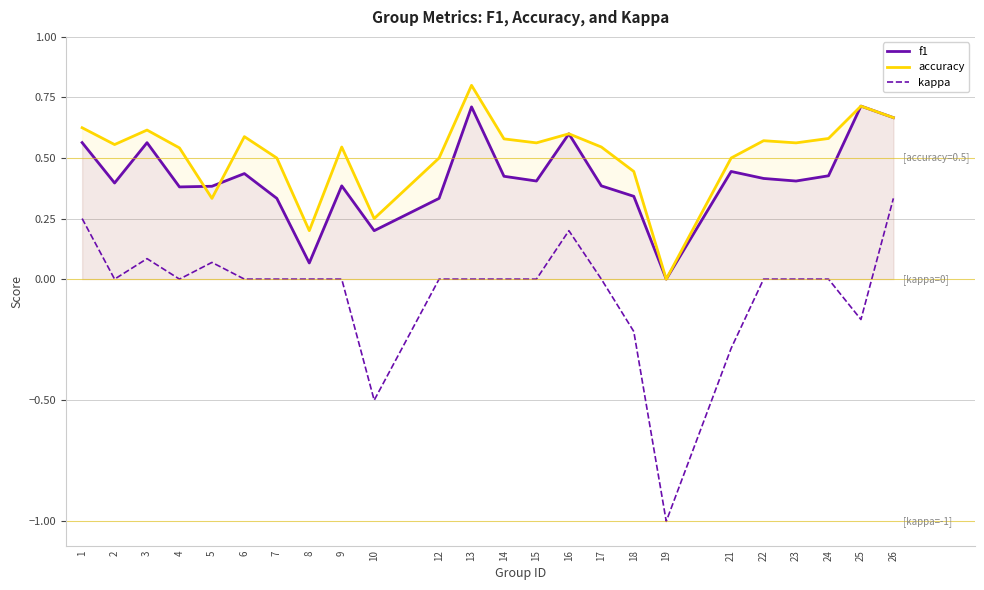

At which category does the chart reach its minimum across all series?

19